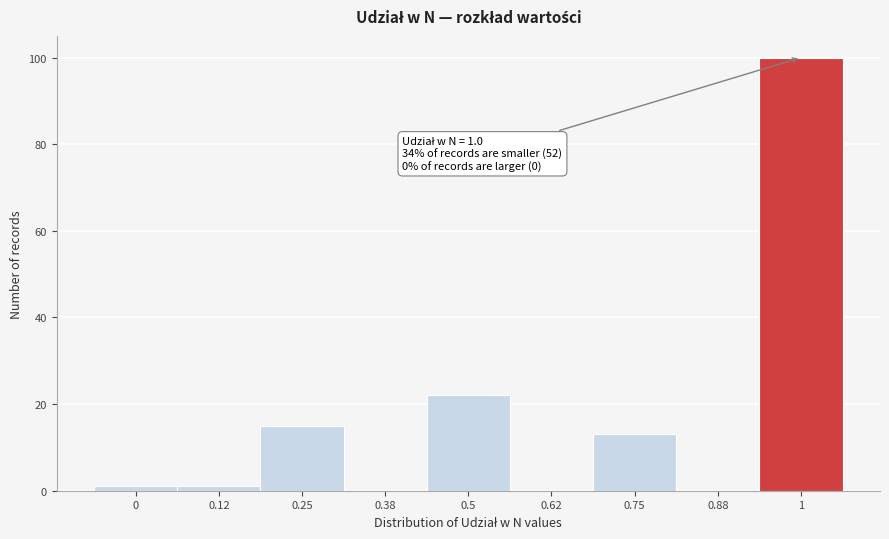

Reading left to right, transcribe all the data shown in this chart.

0=1	0.12=1	0.25=15	0.38=0	0.5=22	0.62=0	0.75=13	0.88=0	1=100